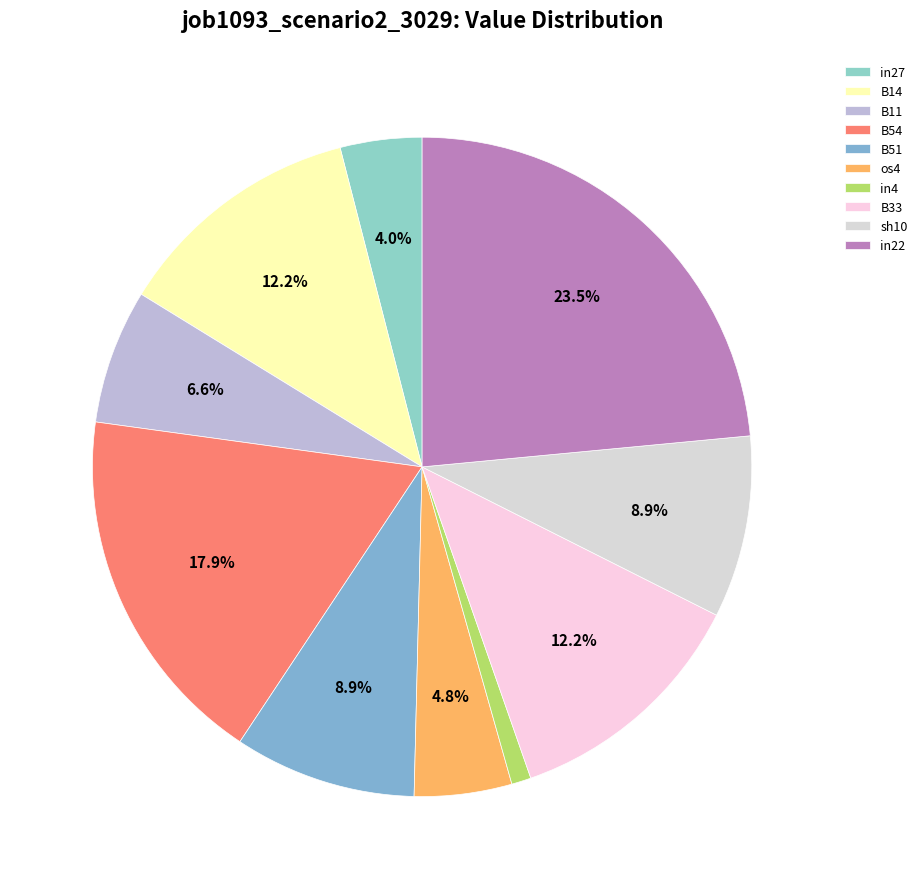

What percentage do B14 and B11 together represent?

18.8%